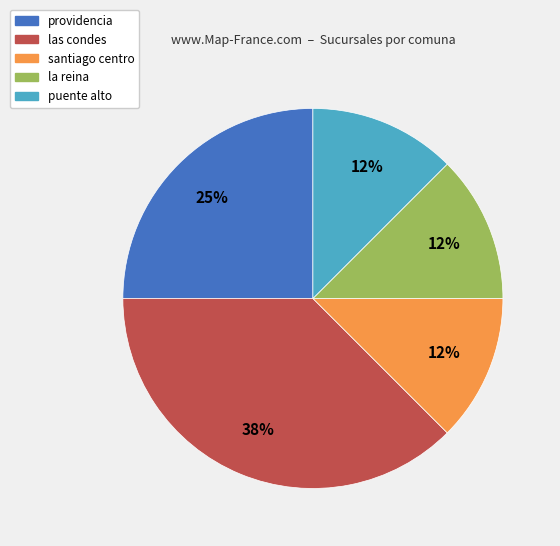

What percentage is the providencia slice, to the nearest percent?

25%